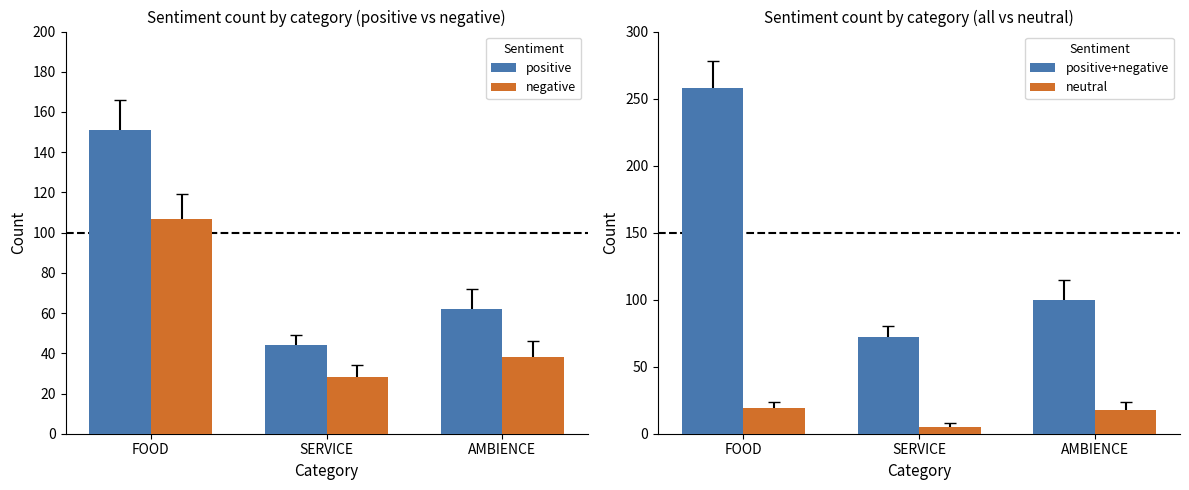

What is the difference between the highest and lowest values at FOOD?

239